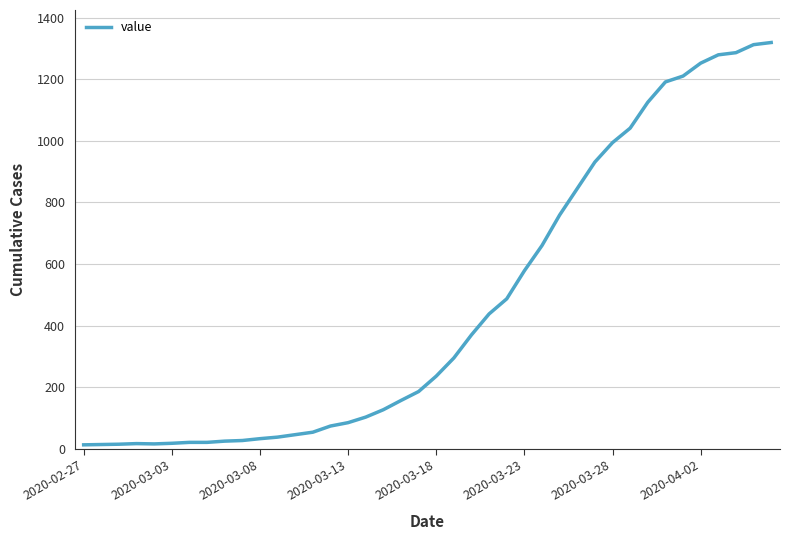

What is the maximum value shown in the chart?

1319